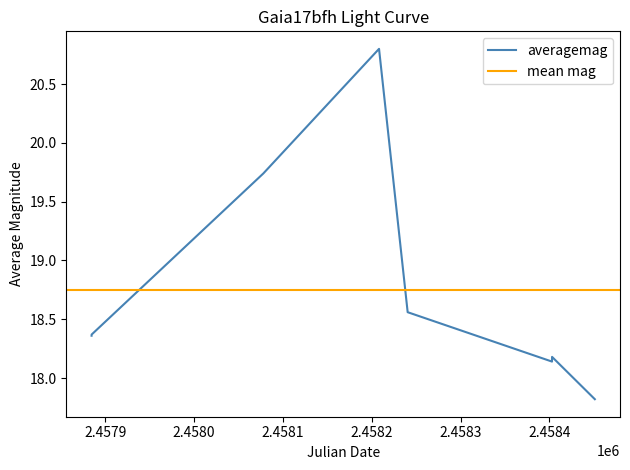

What is the minimum value for averagemag?

17.8